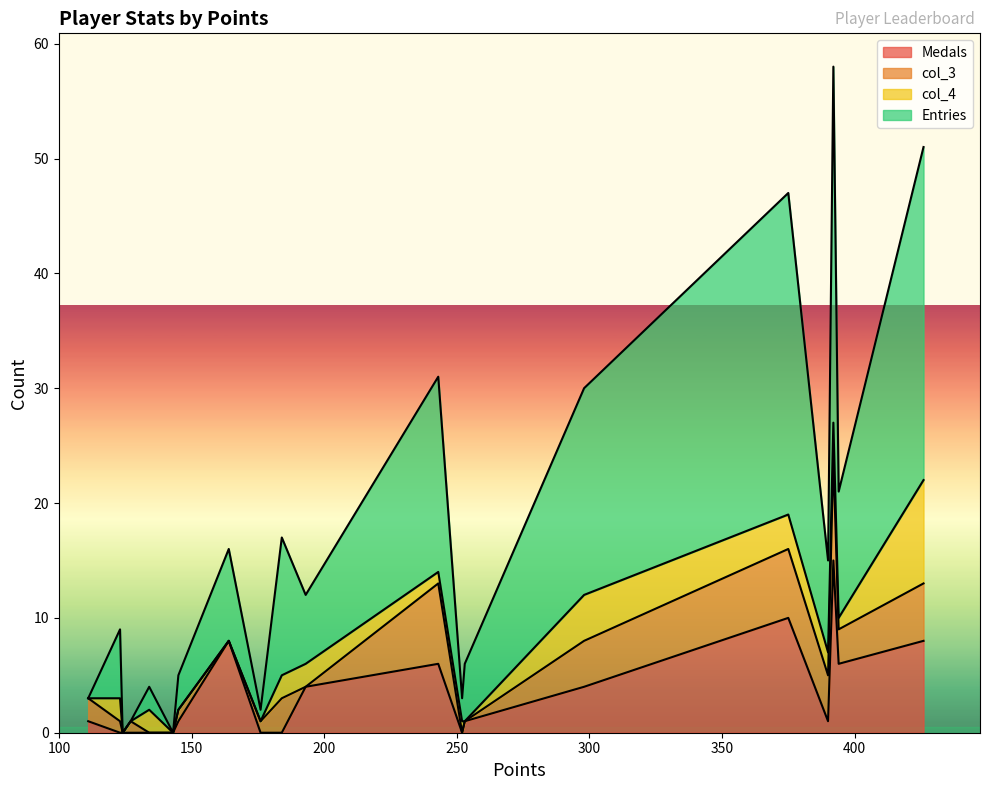

Is it true that Medals equals 10 at Pogo
375?

True